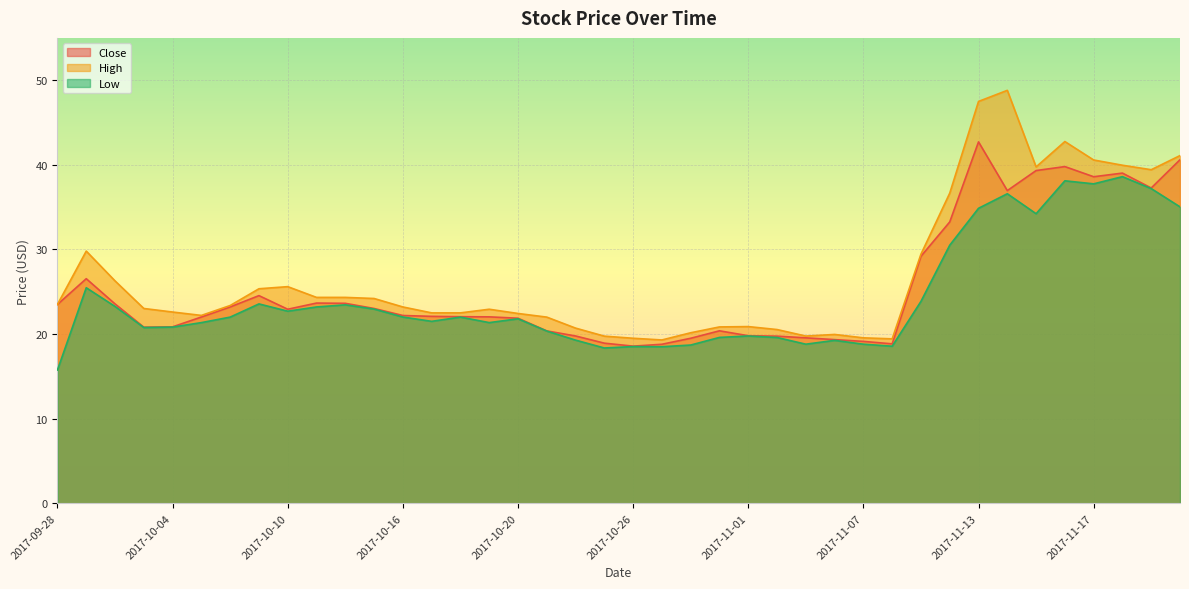

Is it true that Low equals 21.8 at 2017-10-20?

True